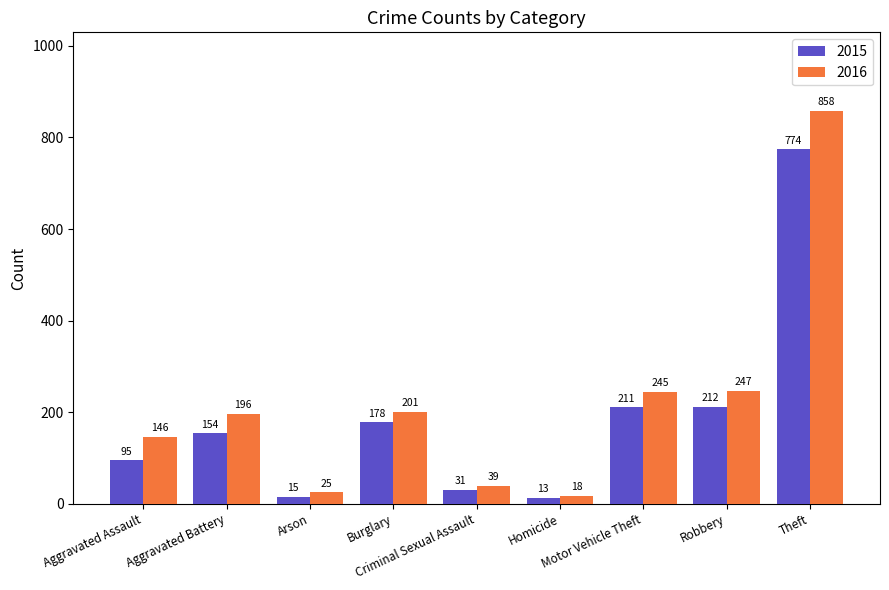

Reading left to right, extract all data points from this chart.

2015: 95	154	15	178	31	13	211	212	774
2016: 146	196	25	201	39	18	245	247	858